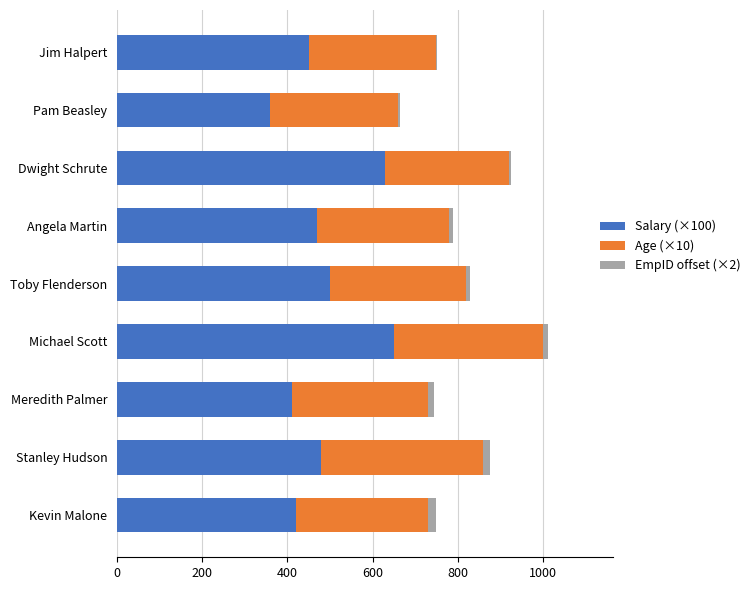

Is it true that Salary (×100) equals 480 at Stanley Hudson?

True